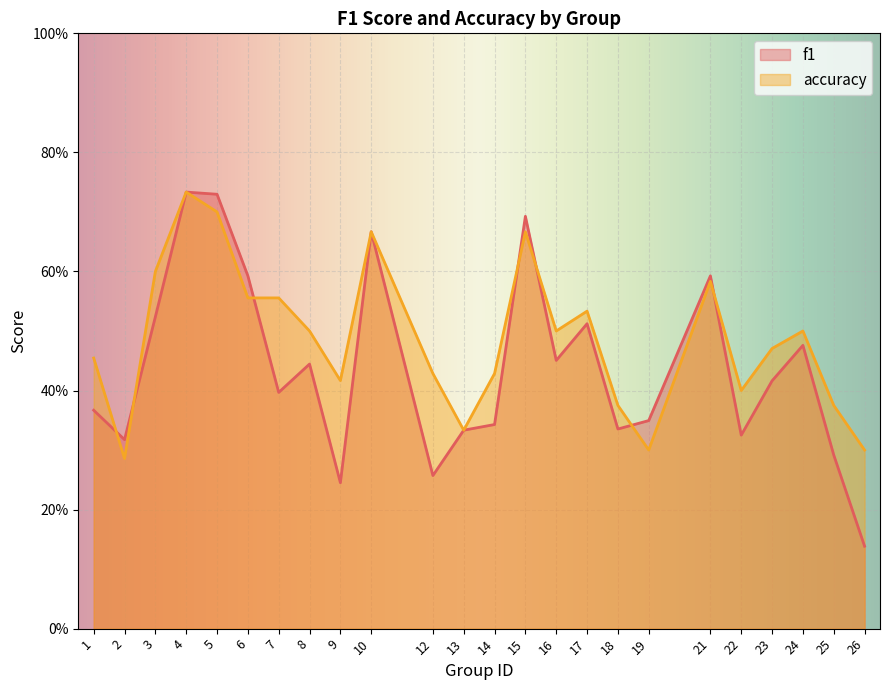

What is the spread (max minus min) of values at 22?

0.1